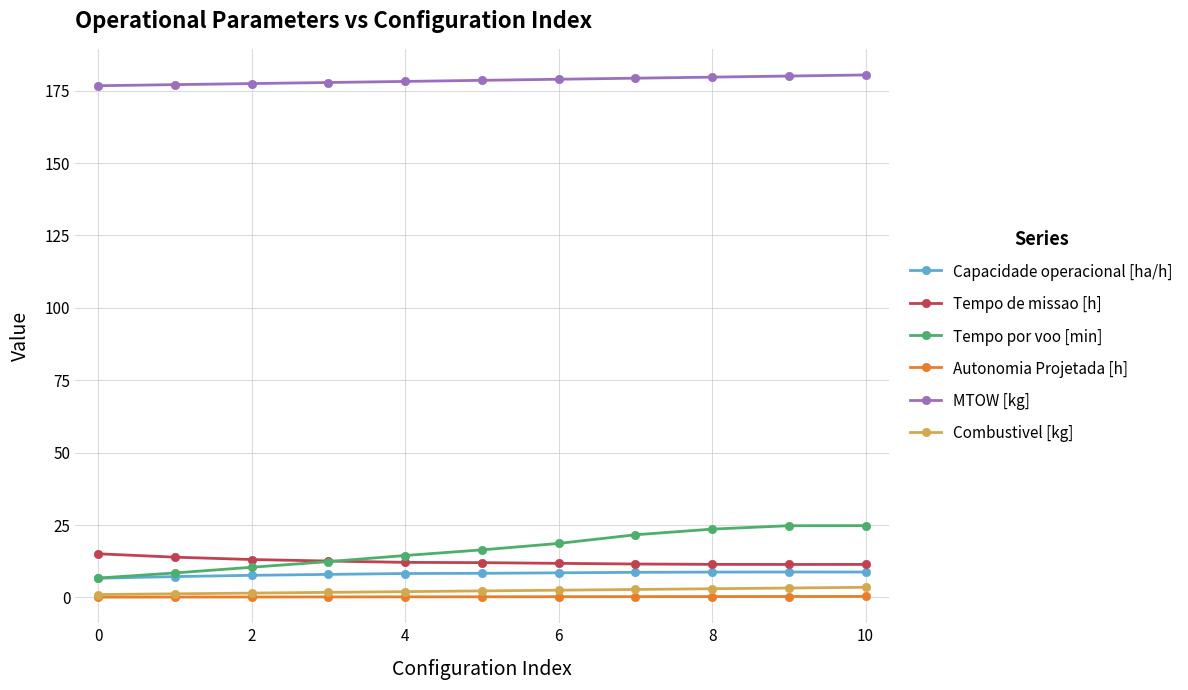

True or false: Tempo por voo [min] and MTOW [kg] intersect in this chart.

False